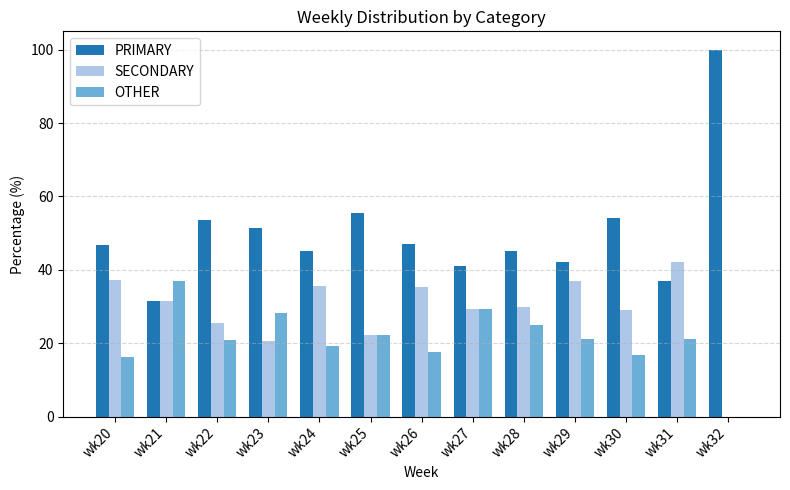

Does the chart contain stacked bars?

No